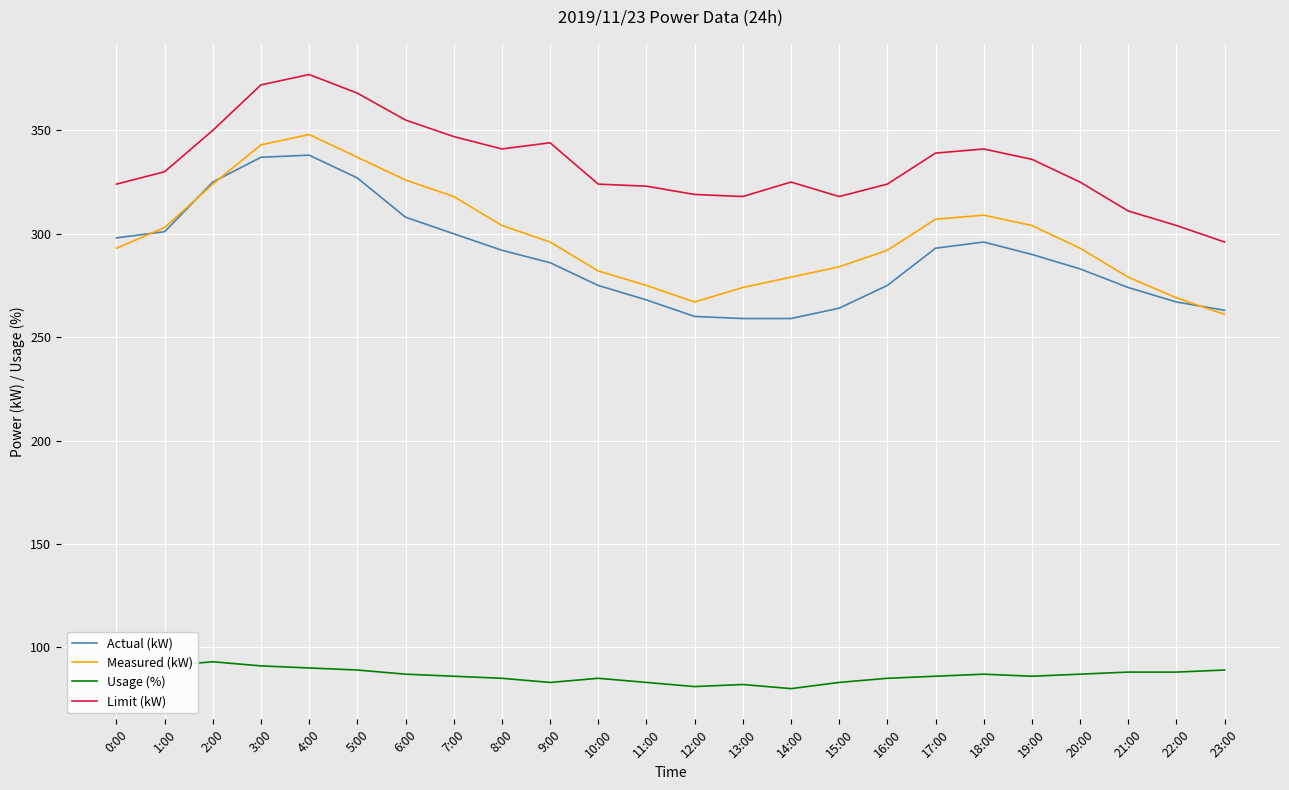

True or false: Actual (kW) and Limit (kW) cross at least once.

False